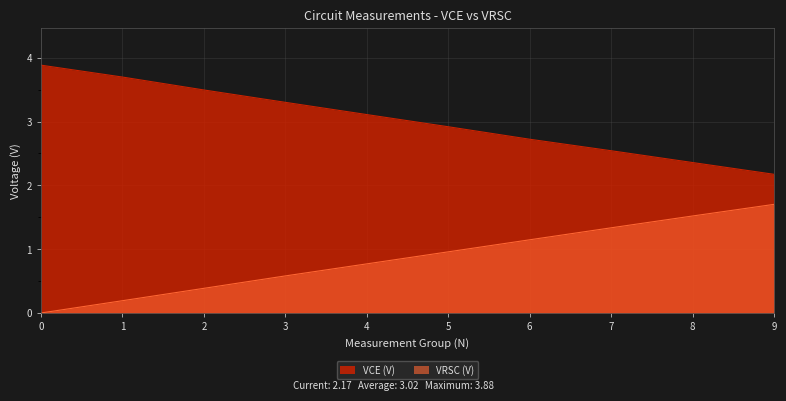

What is the difference between the second highest and second lowest values in the VCE (V) series?

1.3